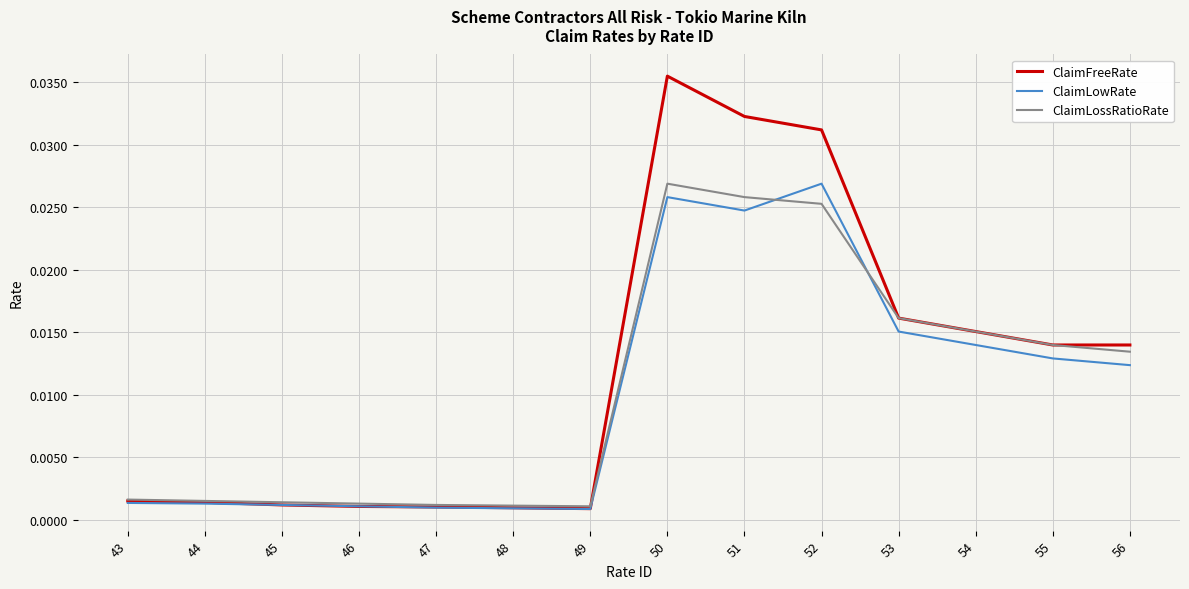

Rank the series at 50 from lowest to highest value.

ClaimLowRate, ClaimLossRatioRate, ClaimFreeRate